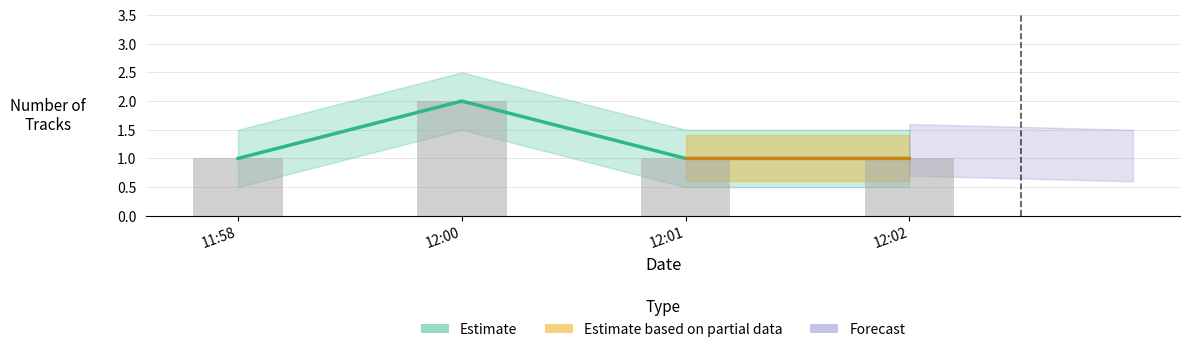

What is the approximate value at 12:00?

2